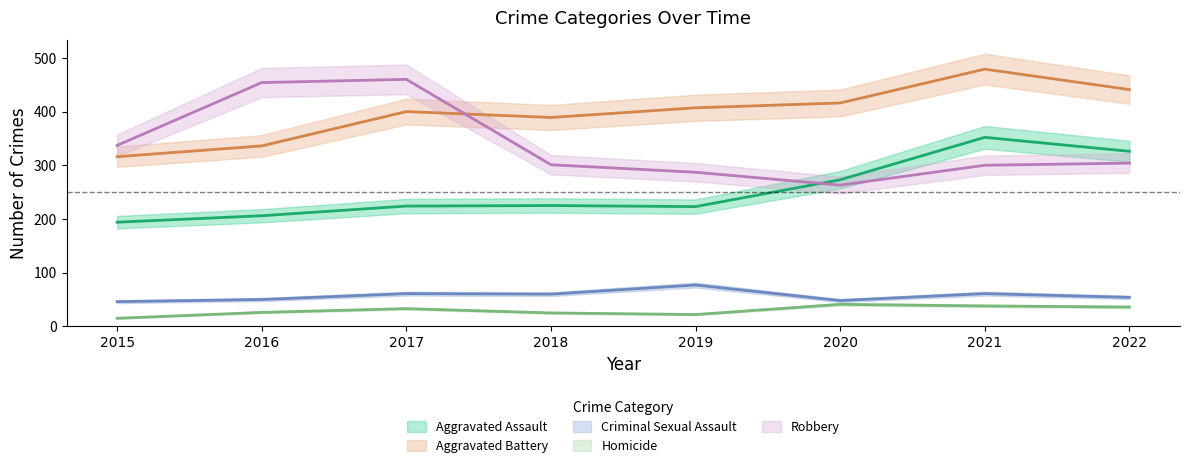

What is the value of the Criminal Sexual Assault point at the 4th from the left?

60